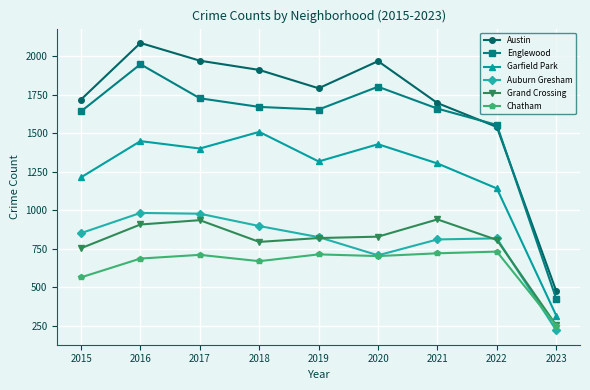

Where is the first local minimum for Auburn Gresham?

2020